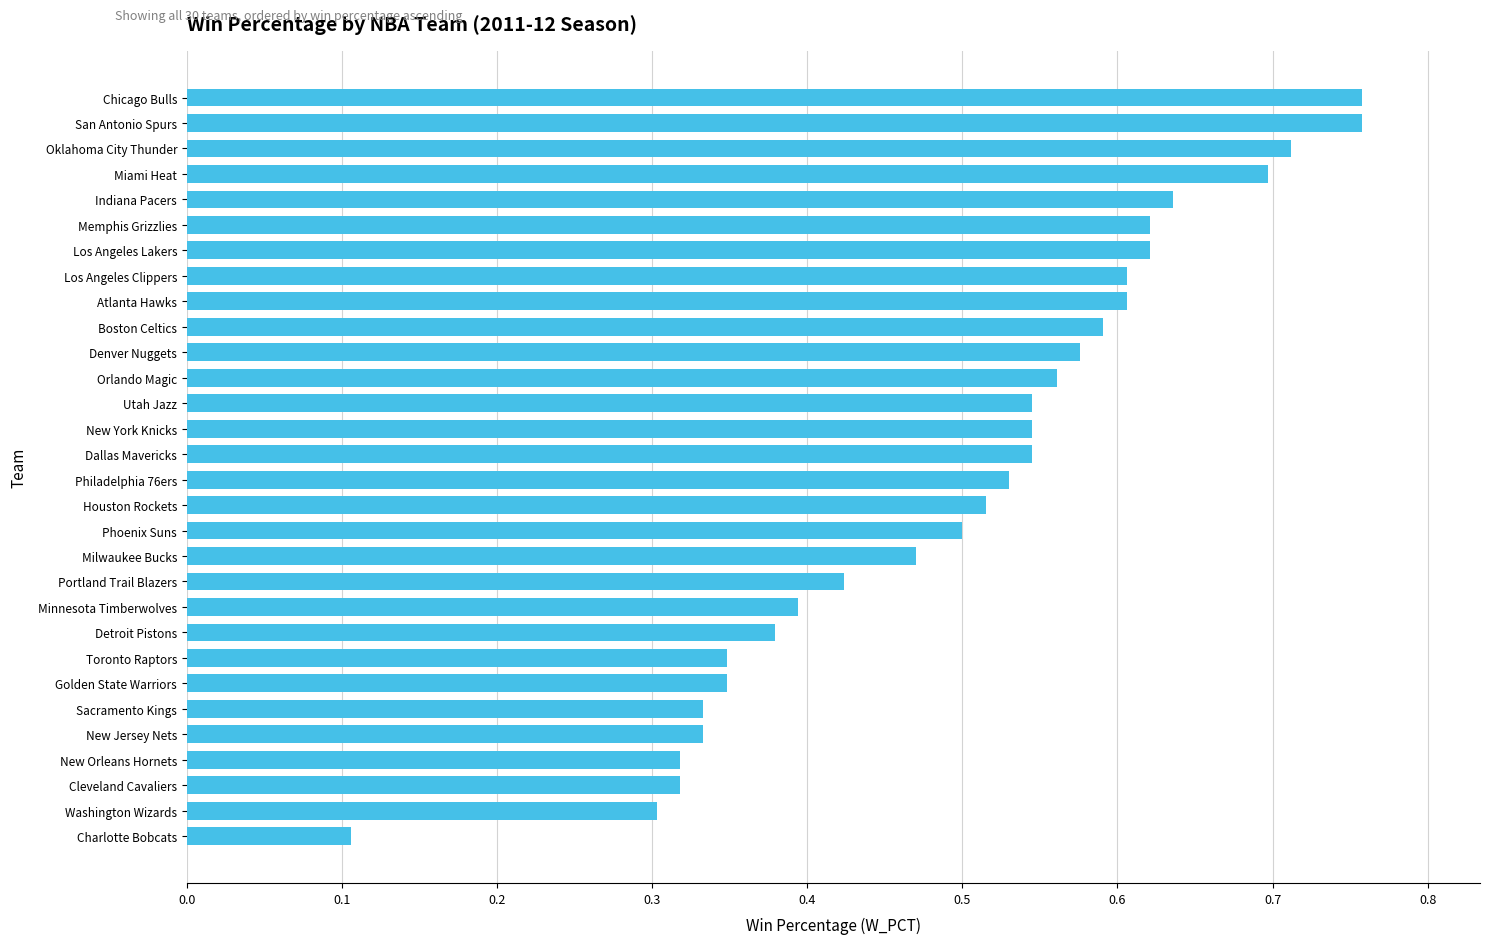

The value at Boston Celtics is 0.6. True or false?

True